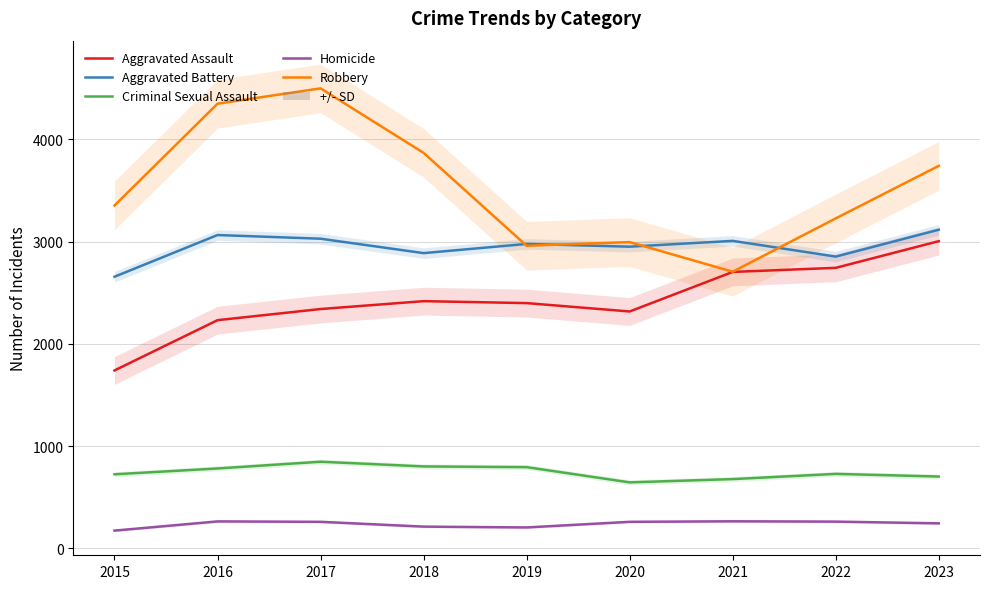

How many lines are shown in the chart?

5